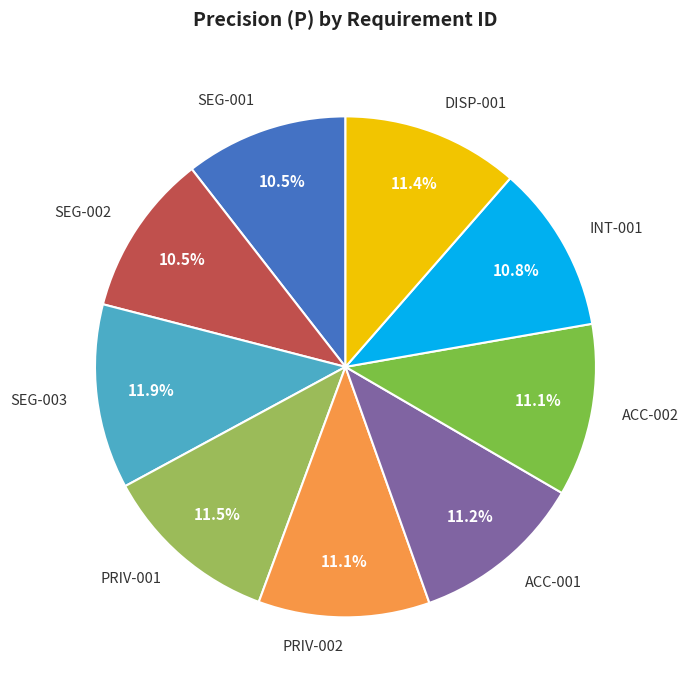

How many segments does this pie chart have?

9